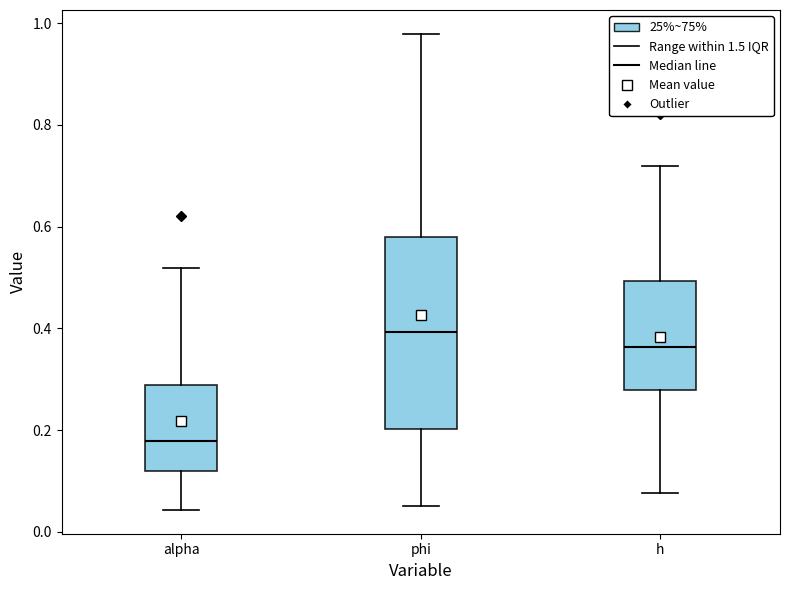

Reading left to right, read every box against the y-axis: the position of its median line, the range the box covers, and the ends of its whiskers. The values are not printed on the chart, so give them approximately, as read against the axis.

alpha: median 0.18, box 0.12 to 0.28, whiskers 0.04 to 0.52
phi: median 0.40, box 0.20 to 0.58, whiskers 0.06 to 0.98
h: median 0.36, box 0.28 to 0.50, whiskers 0.08 to 0.72